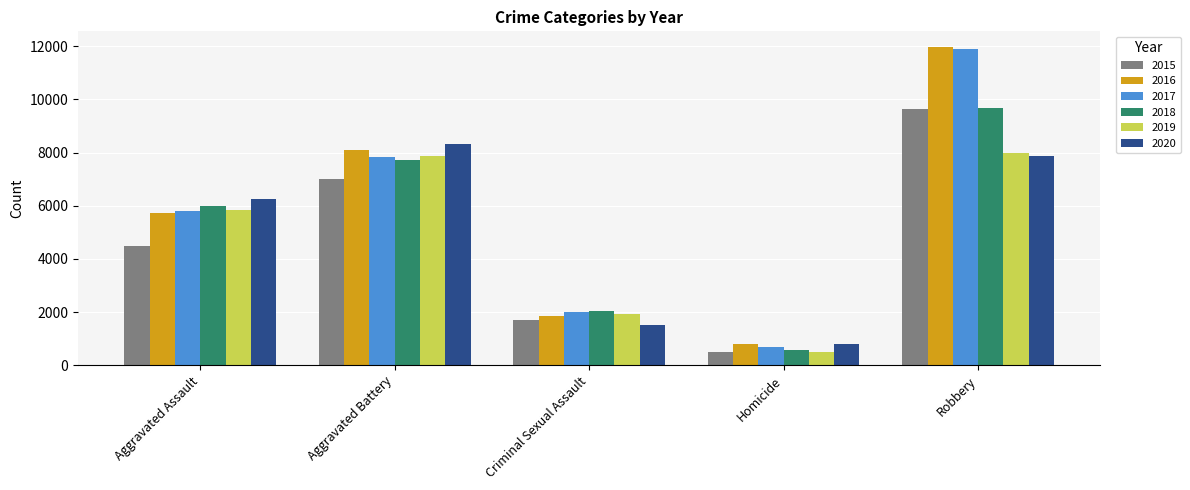

What is the sum of all 2018 values?

26057